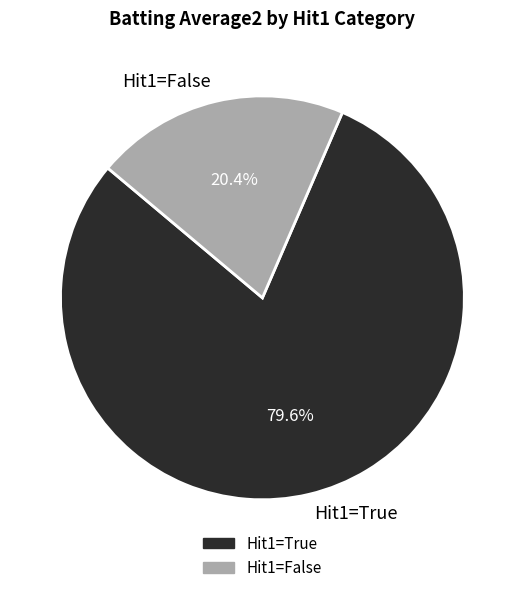

Is there any slice that represents more than half of the pie?

Yes